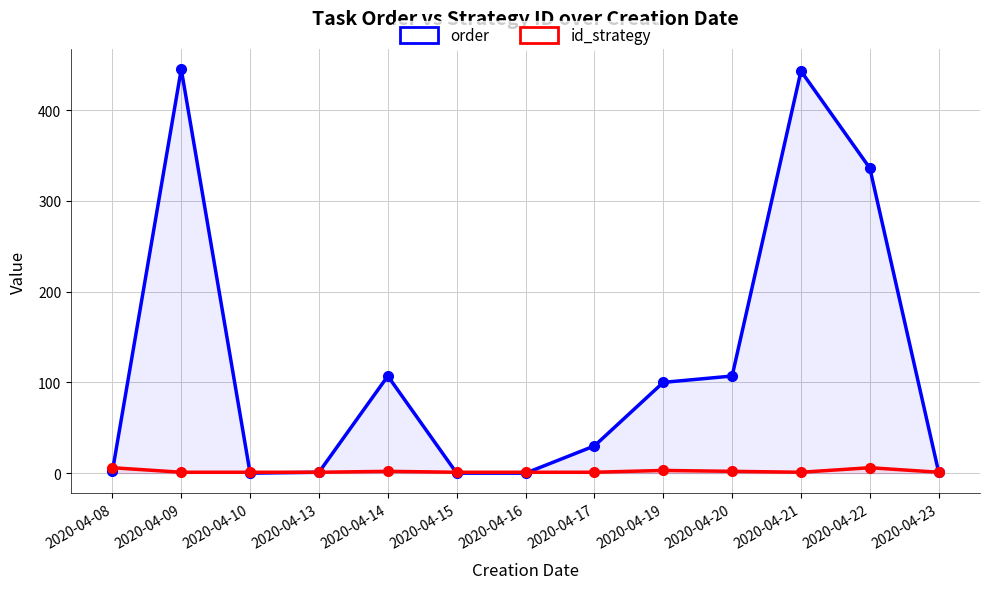

At which category does id_strategy reach its first local peak?

2020-04-14